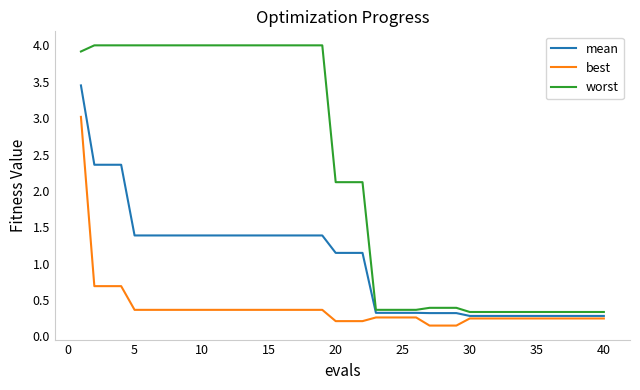

What is the greatest value displayed?

4.0